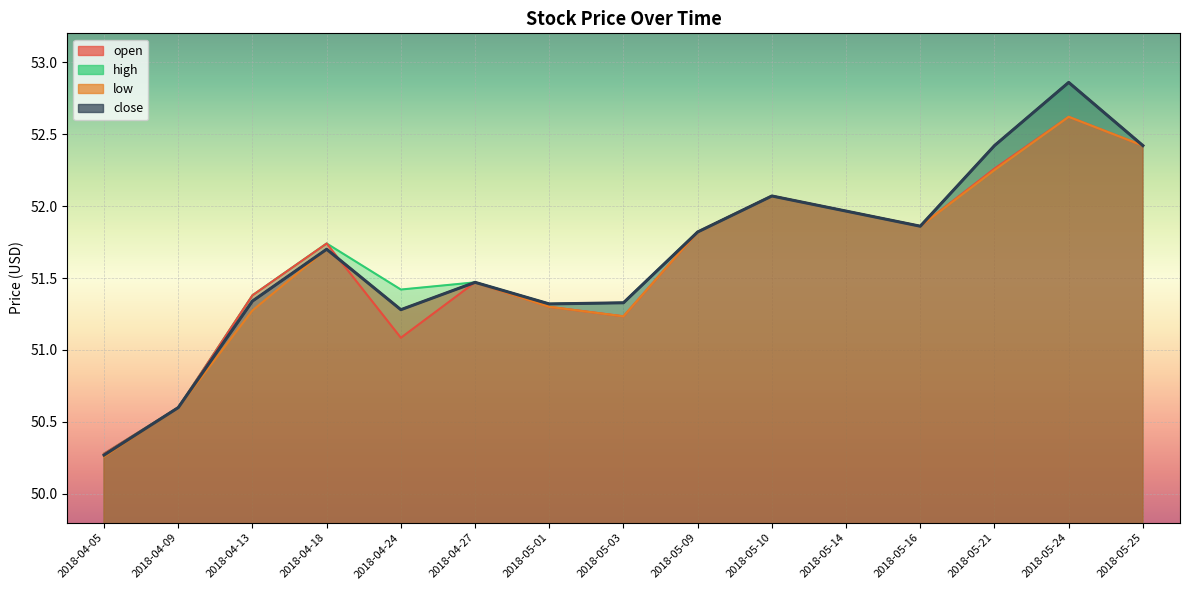

What is the sum of the low values at 2018-05-01 and 2018-05-25?

103.7